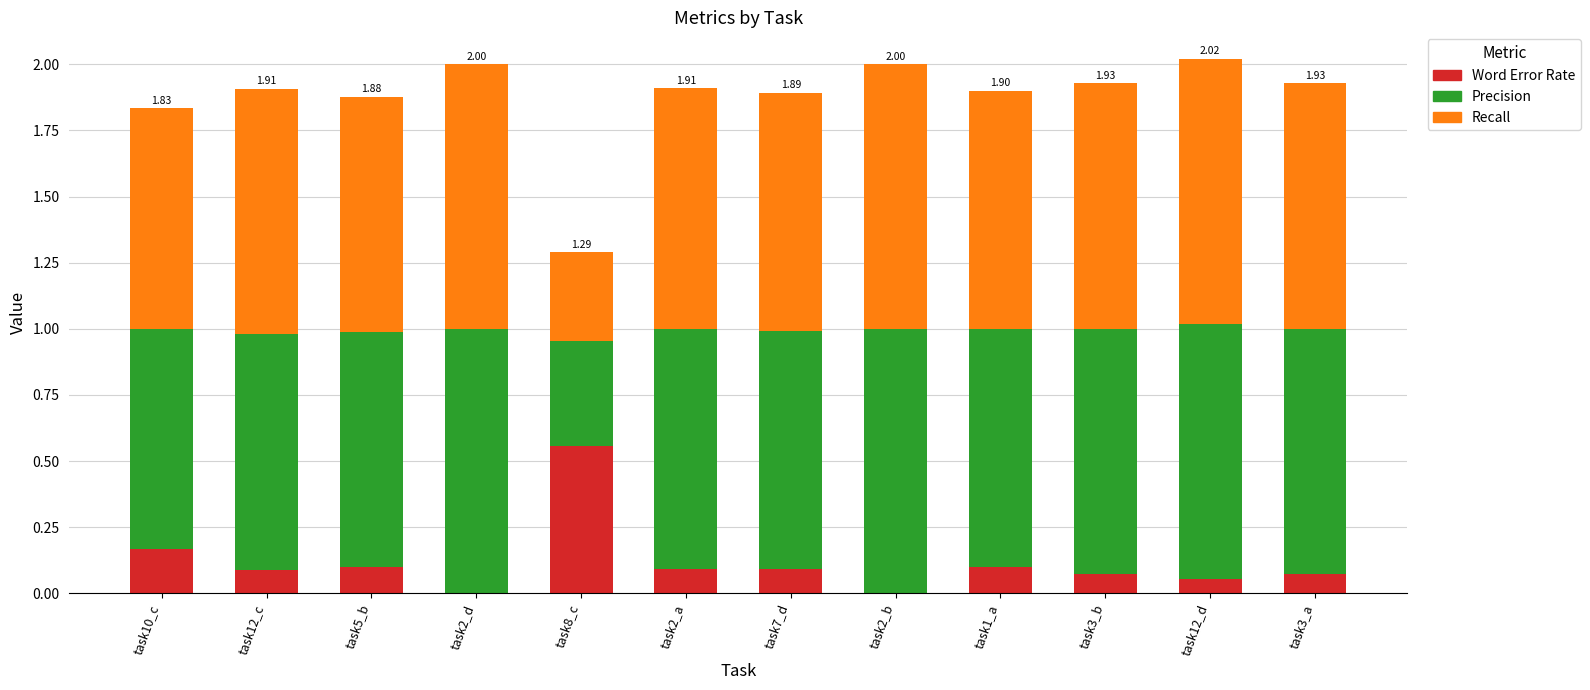

How many data points does each series have?

12